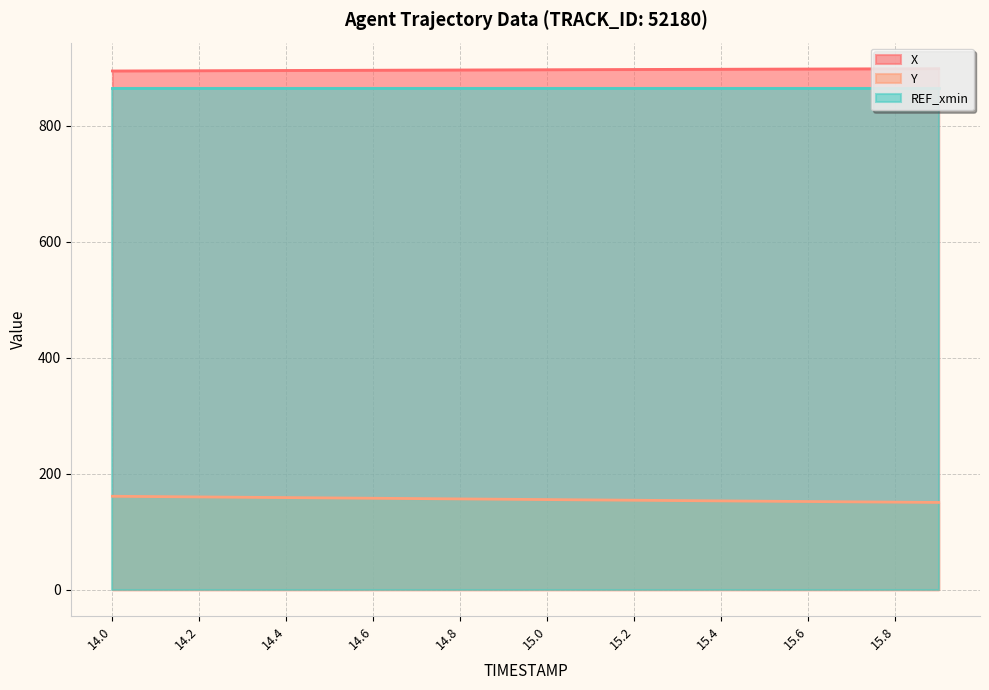

Which has a higher value, 14.4 or 14.9?

14.9